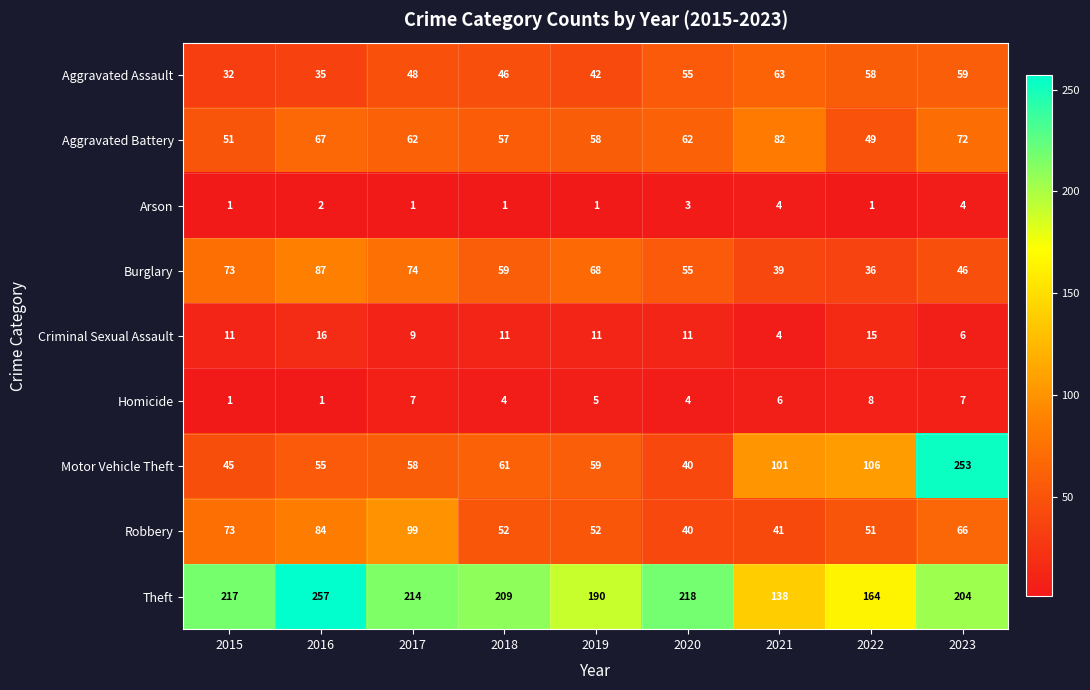

Between 2019 and 2022, which series saw the biggest shift?

Motor Vehicle Theft